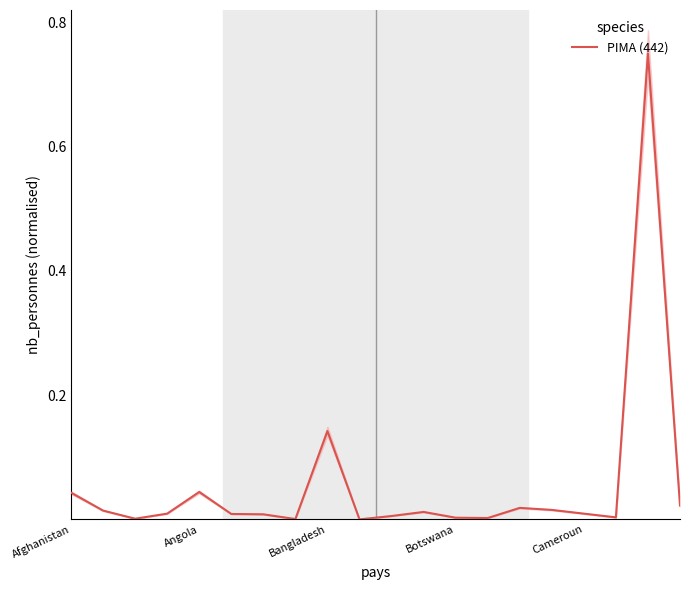

List the labels in order of value, smallest first.

9, 7, Bangladesh, 13, 12, 17, 10, 6, 5, Botswana, 16, 11, Angola, 15, 14, 19, Afghanistan, Cameroun, 8, 18